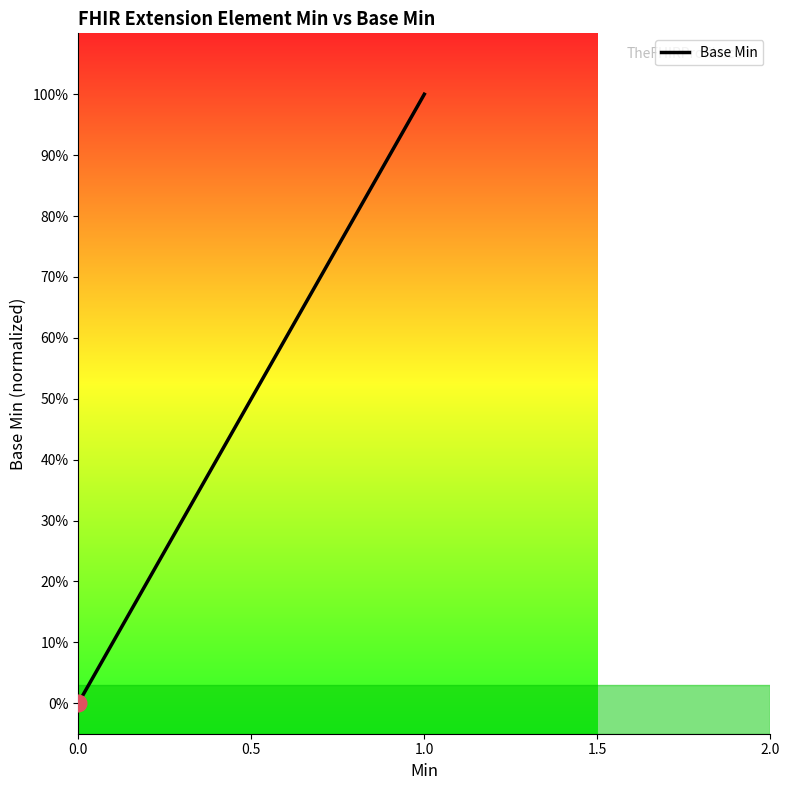

Is it true that the value at 0.0 is 1?

False